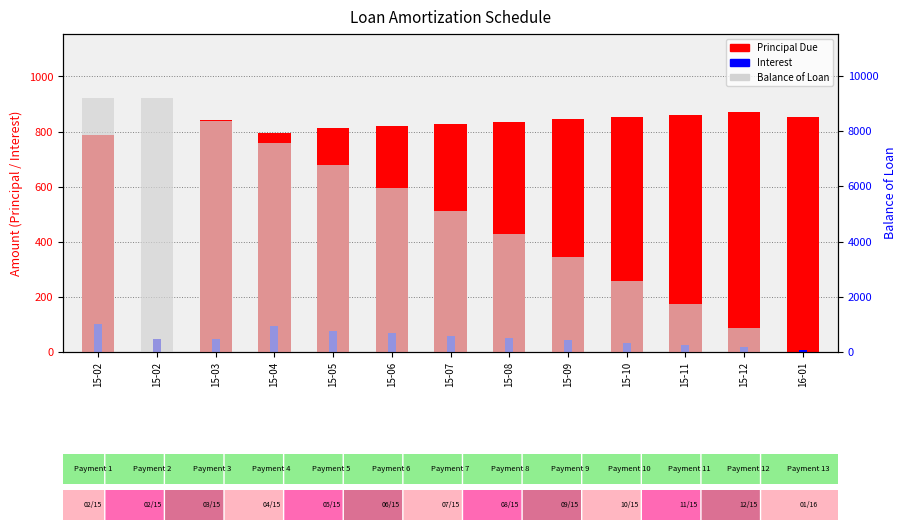

True or false: Interest has a value of 43.2 at 15-11.

False